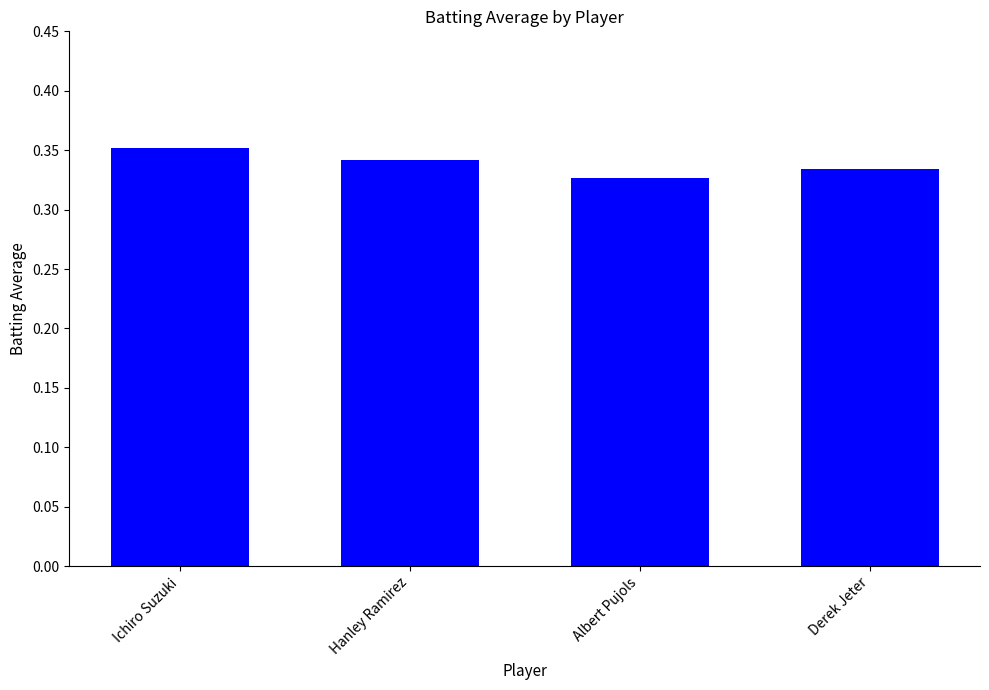

What is the label of the 3rd bar from the right?

Hanley Ramirez